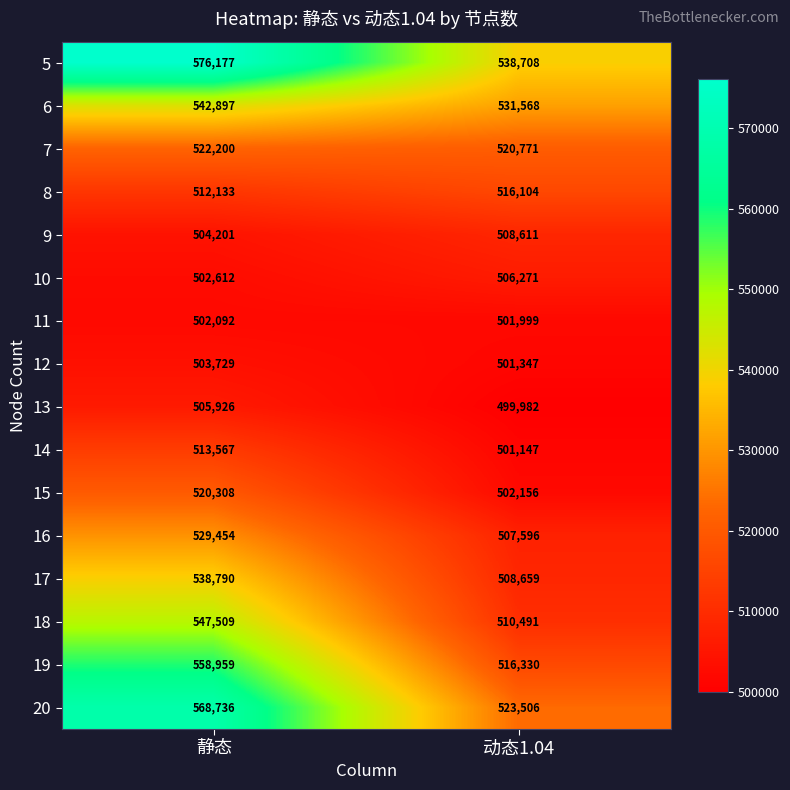

Which series has the largest total across all categories?

5